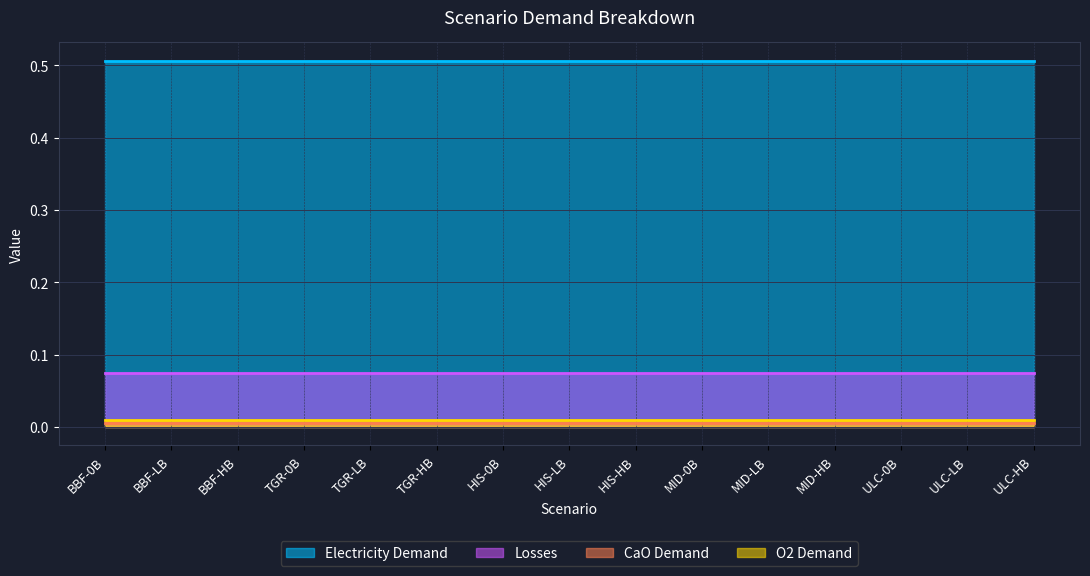

What is the total value across all series at ULC-LB?

0.6